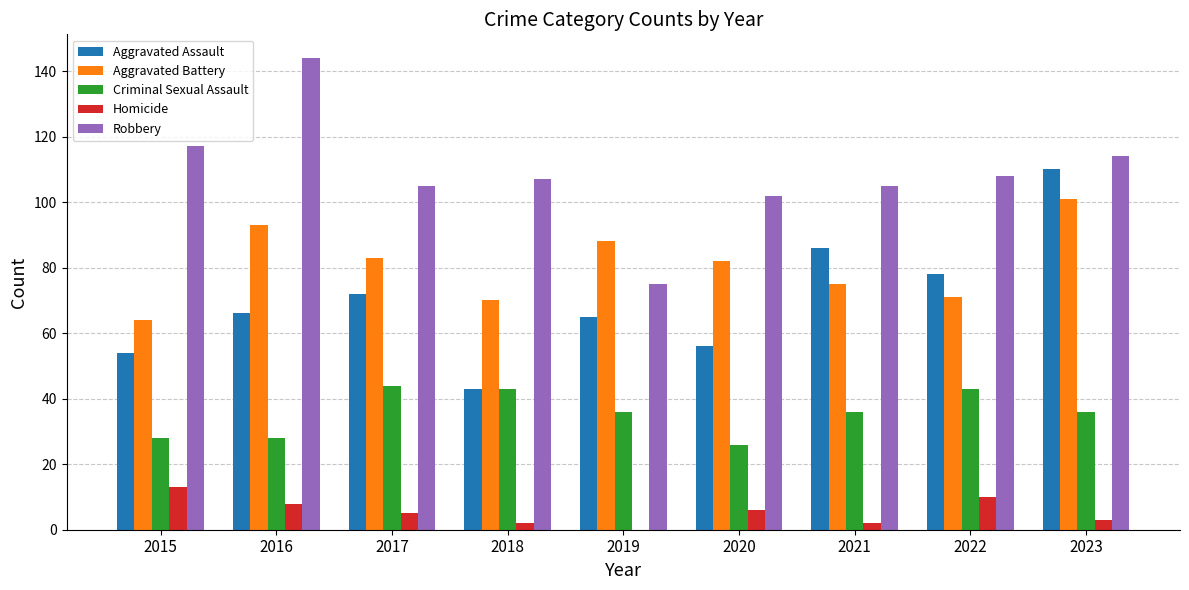

True or false: Robbery has a value of 144 at 2016.

True